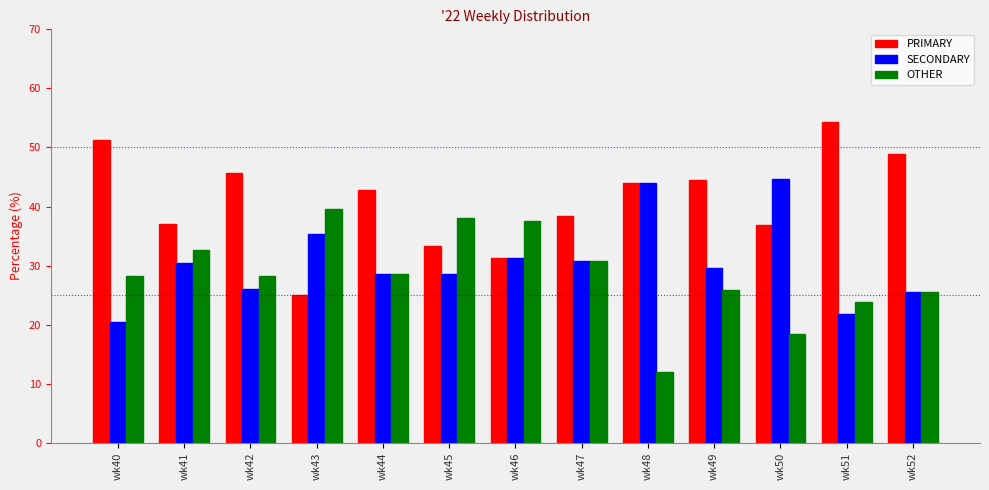

What is the value of the OTHER bar at the 4th from the left?

39.6